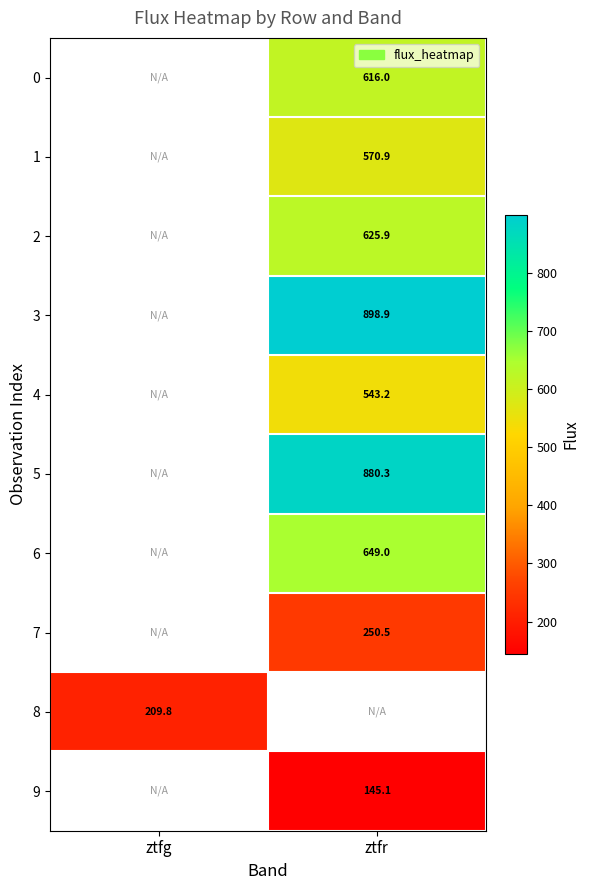

What is the smallest value displayed?

145.1